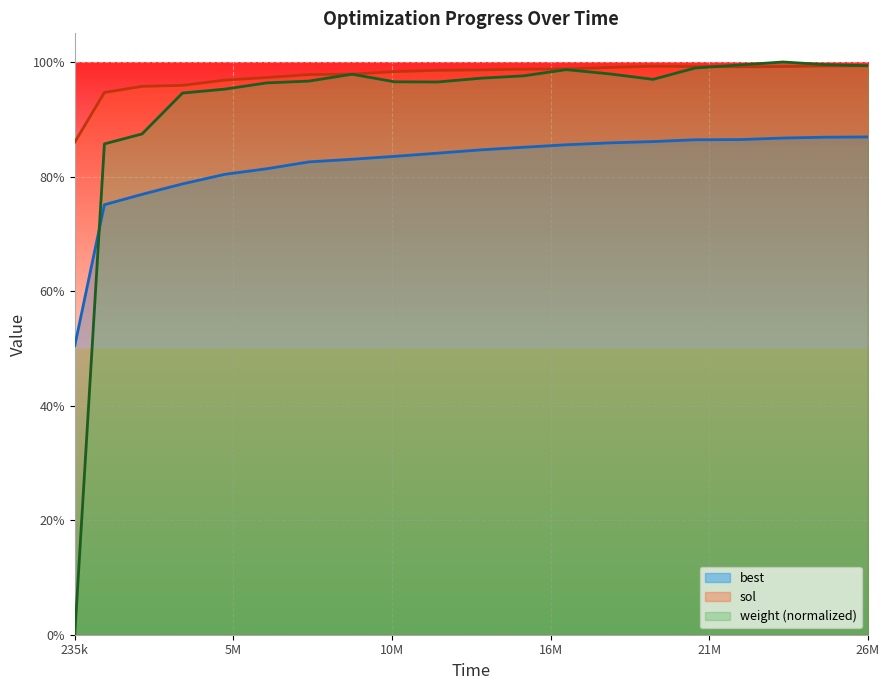

List the series in order of their overall mean, highest first.

sol, weight (normalized), best